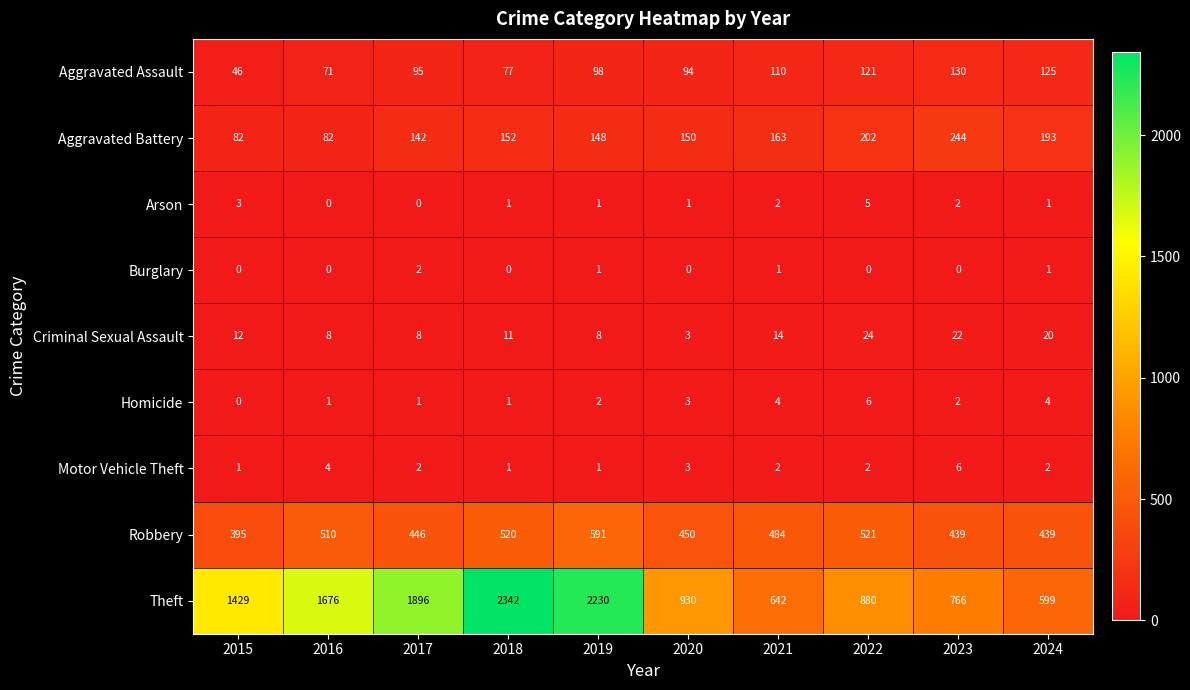

What is the difference between the maximum and minimum values in the Criminal Sexual Assault series?

21